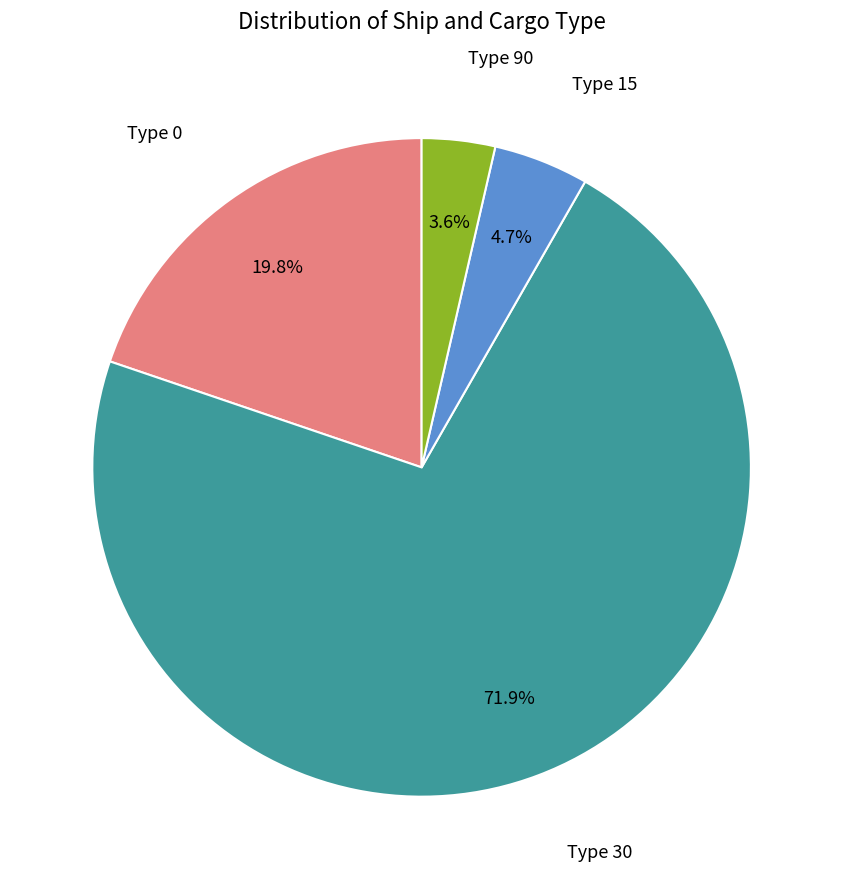

Is there any slice that represents more than half of the pie?

Yes